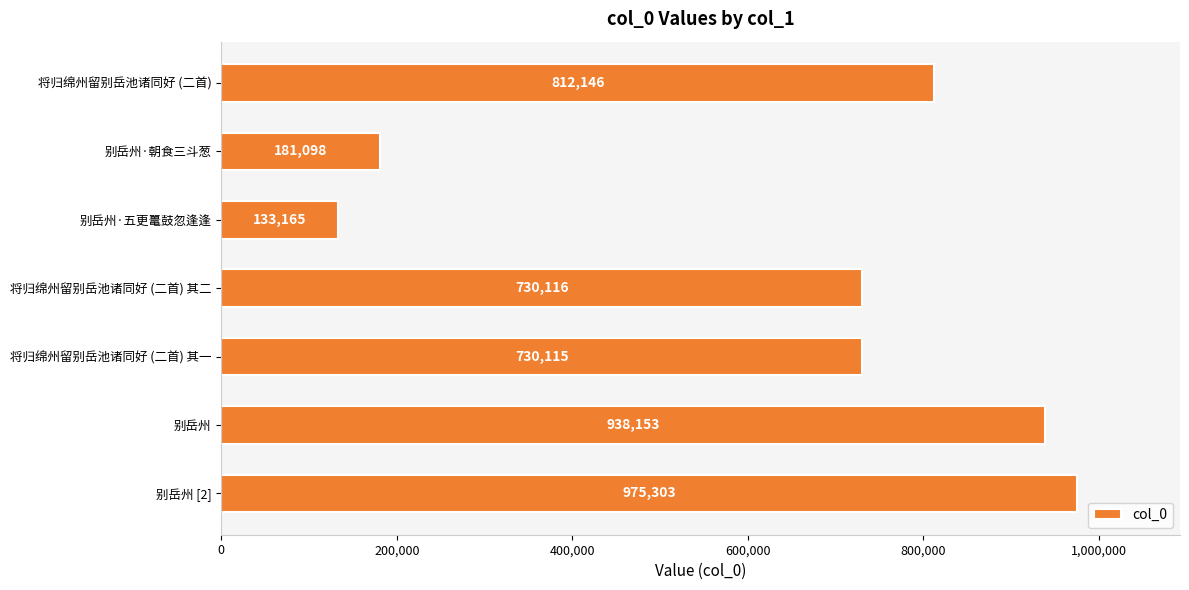

What is the change in value from 将归绵州留别岳池诸同好 (二首) 其一 to 别岳州?

+208038